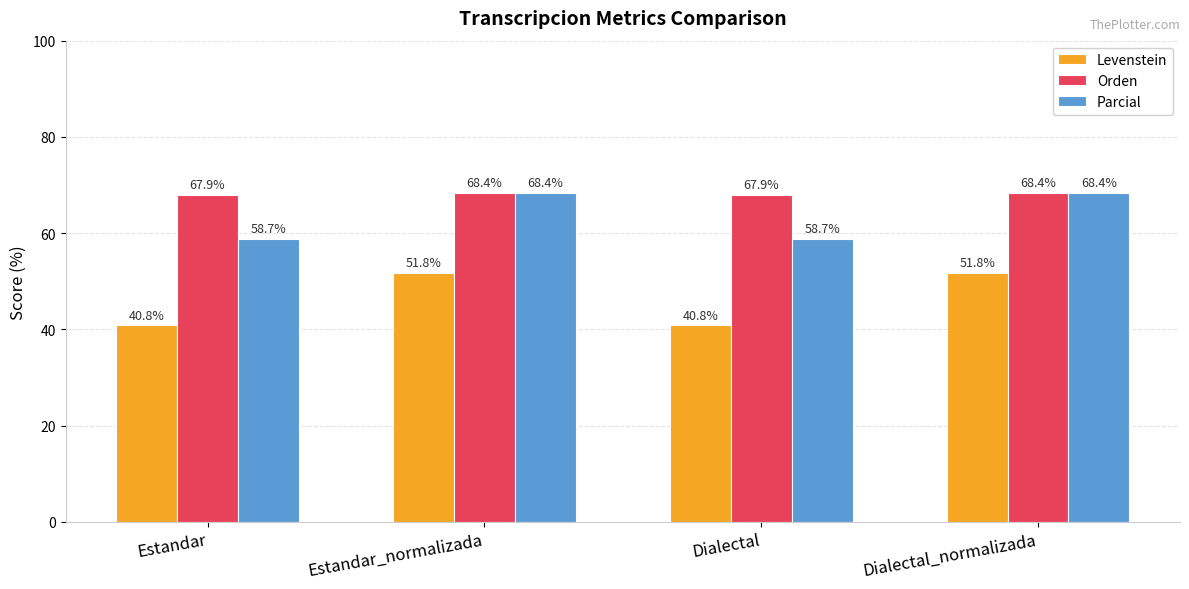

True or false: Levenstein has a value of 57.3 at Estandar.

False